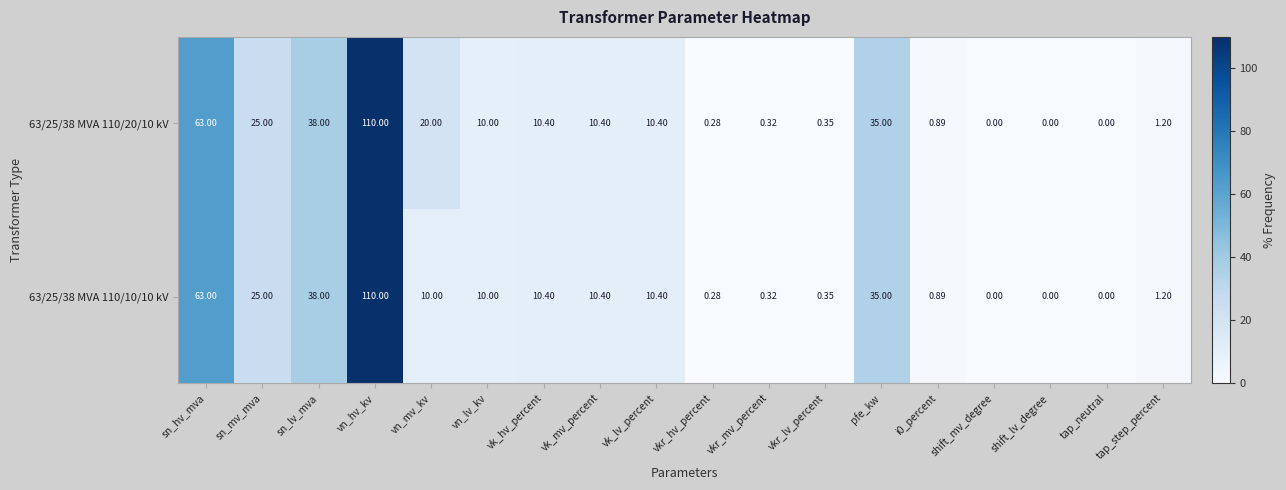

At which label is 63/25/38 MVA 110/20/10 kV closest to 55?

sn_hv_mva